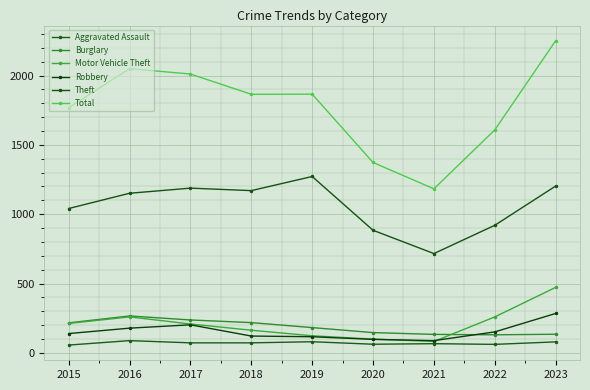

How many data points in Total are less than 1865?

4